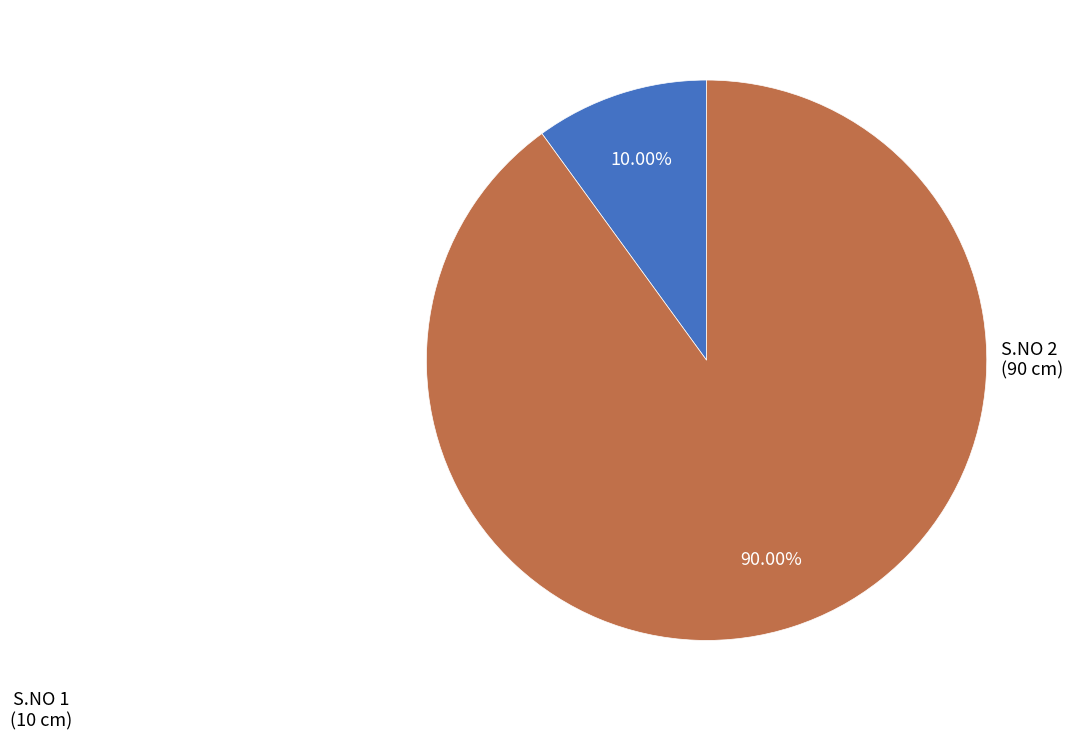

Does any single category account for the majority?

Yes